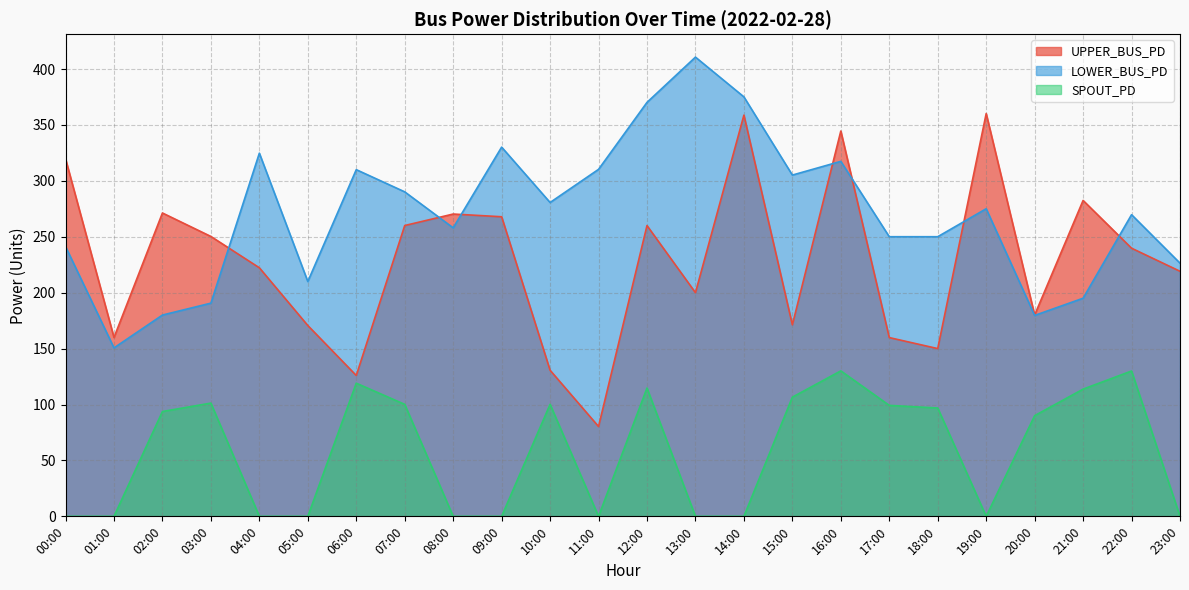

At which label does LOWER_BUS_PD reach its minimum?

01:00